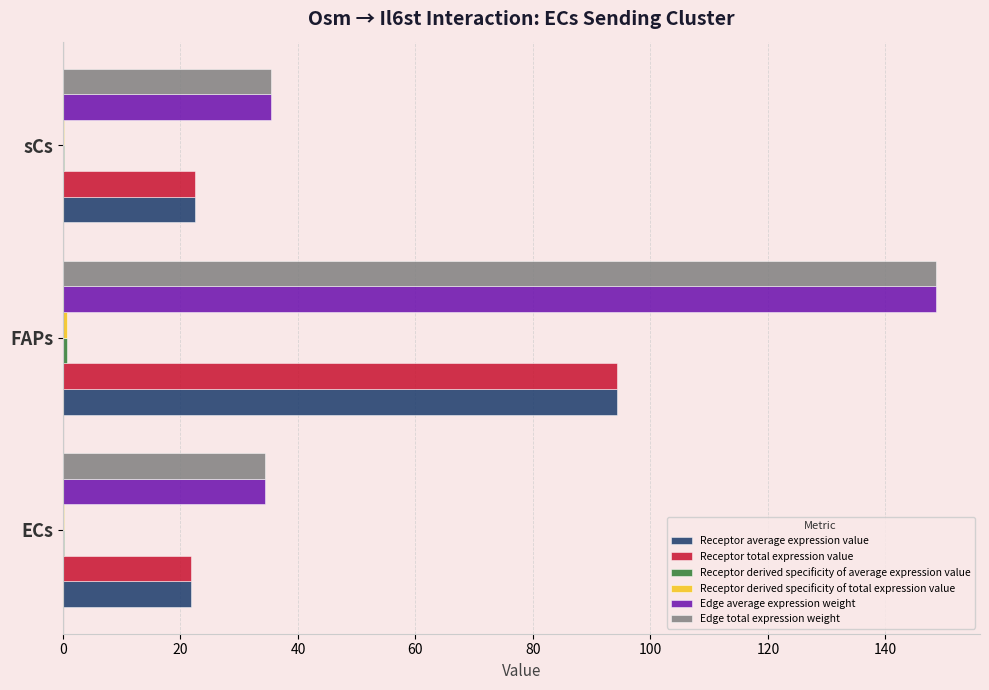

Which category has the highest value in the Edge total expression weight series?

FAPs